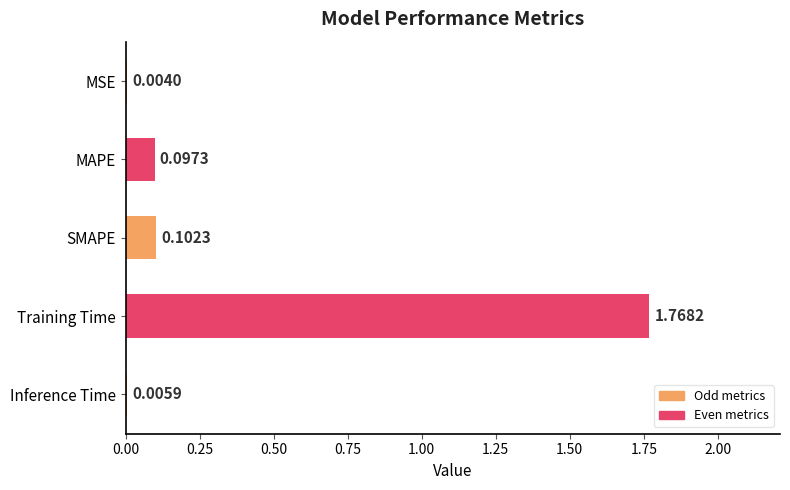

Where is the data nearest to the value 0?

MSE